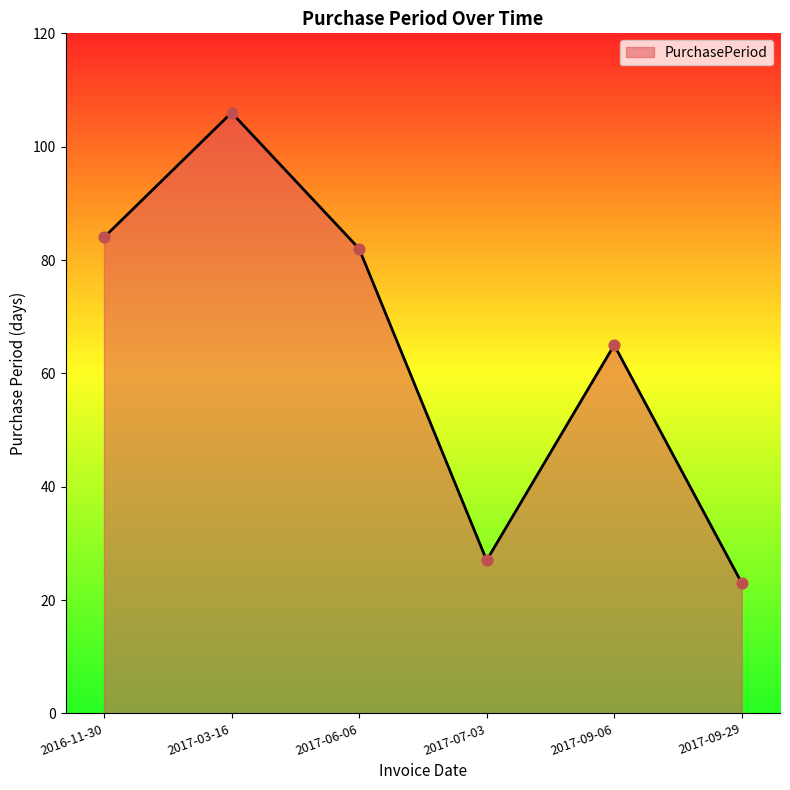

Which has a higher value, 2017-03-16 or 2017-09-29?

2017-03-16